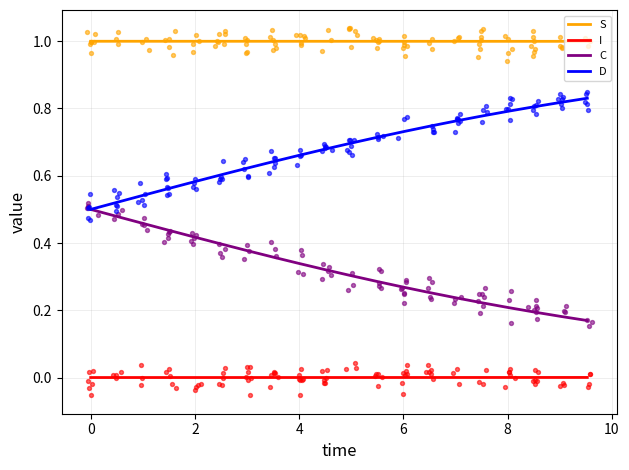

Which series has the largest total across all categories?

S